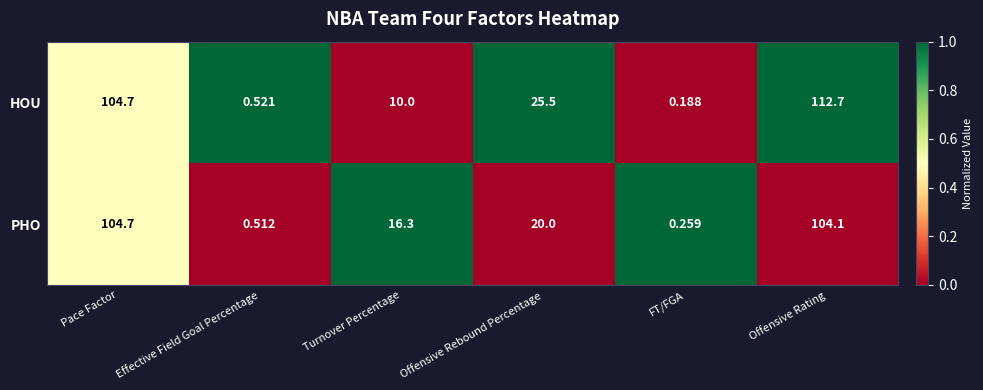

At which label does PHO first exceed 20?

Pace Factor